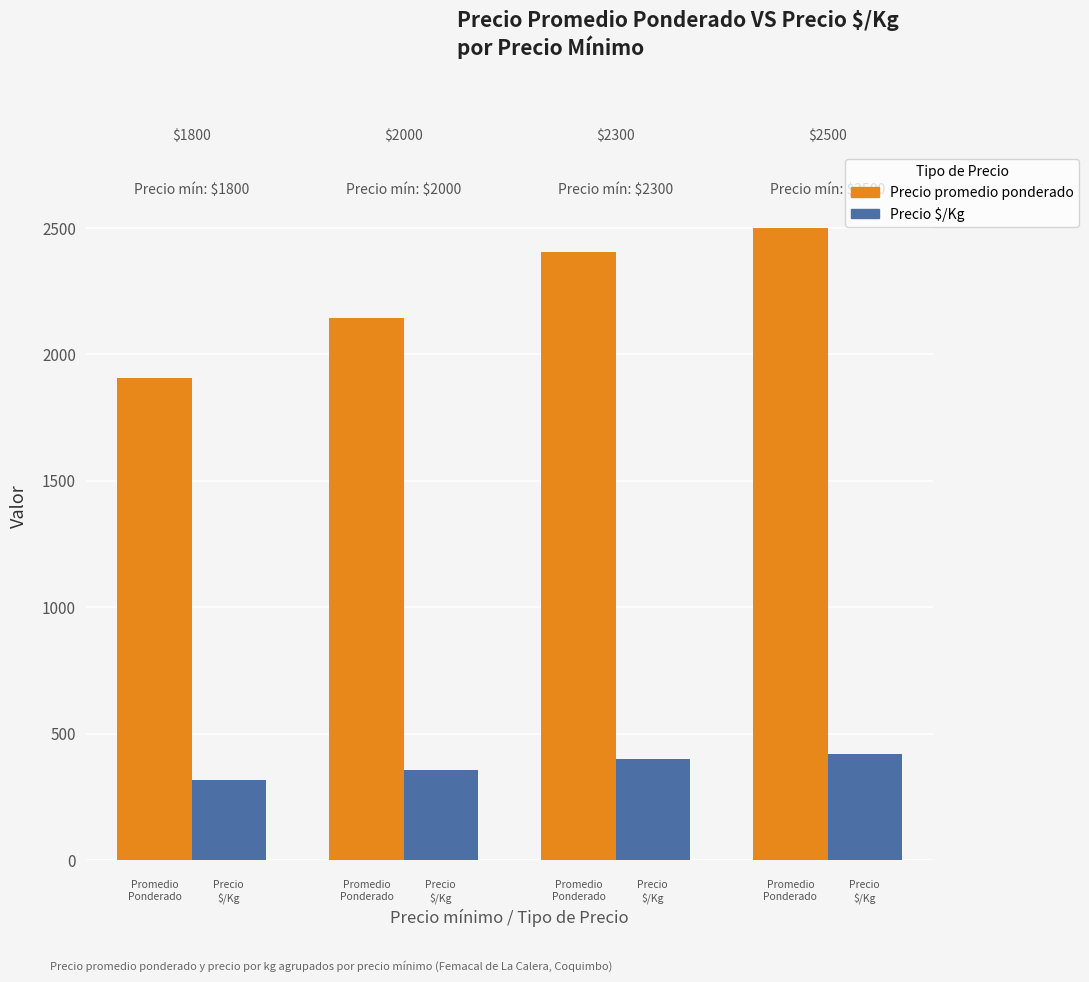

Which has a higher value, $1800 or $2300?

$2300